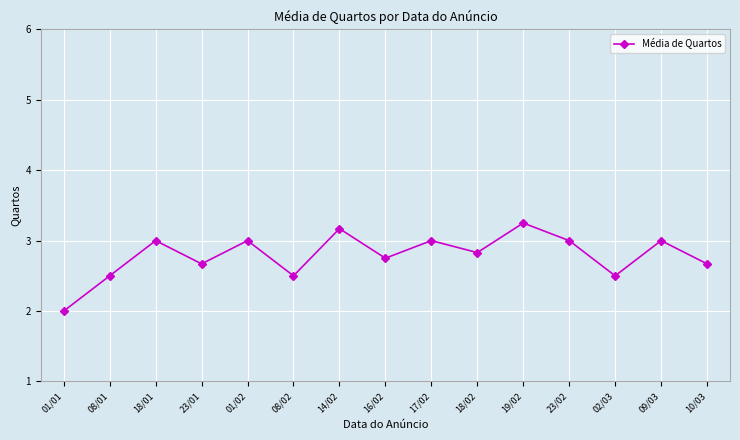

What is the change in value from 18/01 to 10/03?

-0.3